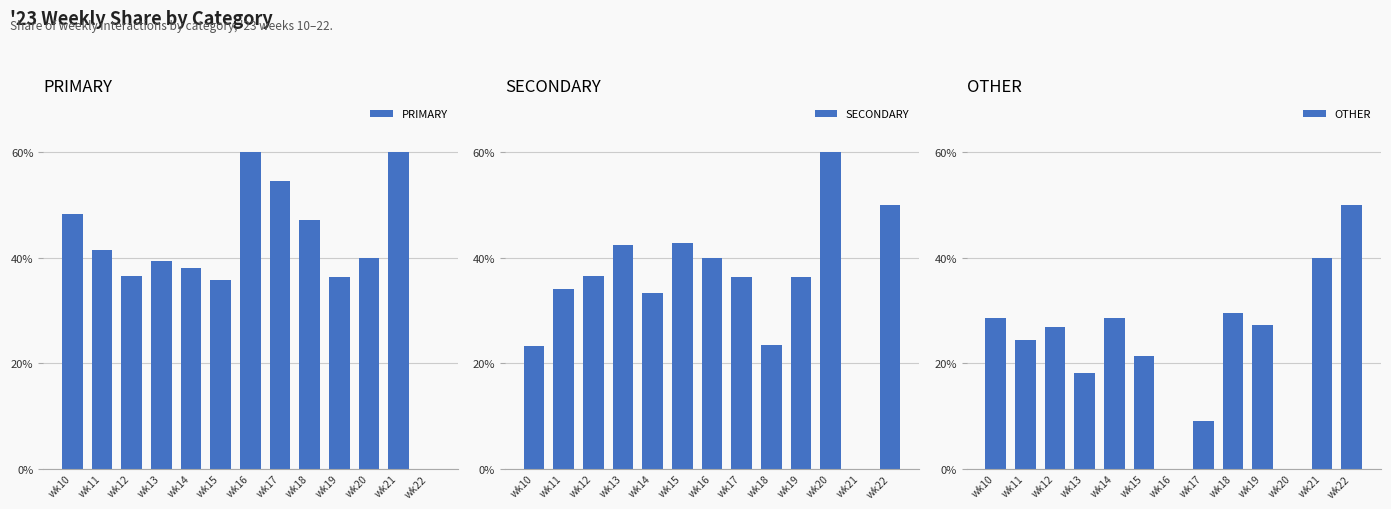

Which series has the largest total across all categories?

PRIMARY